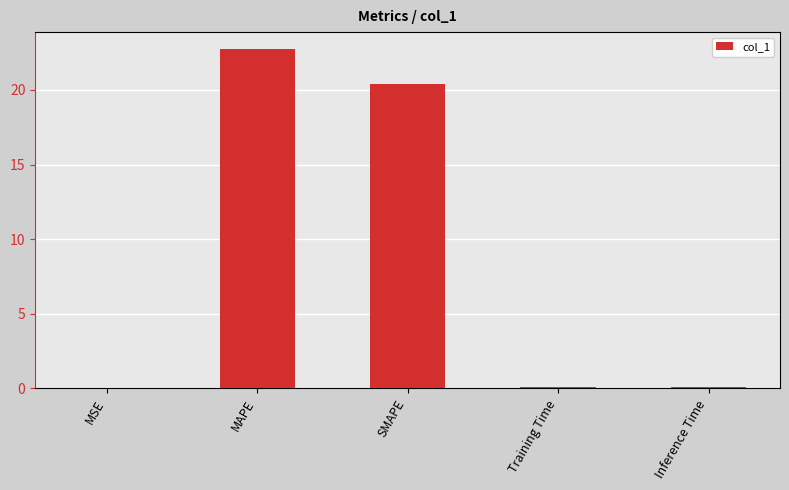

What is the approximate value at Training Time?

0.1